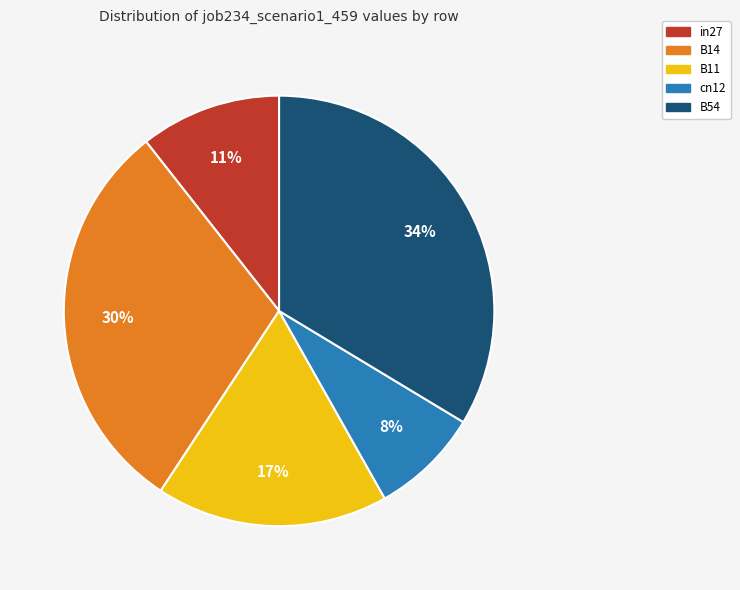

How many segments does this pie chart have?

5